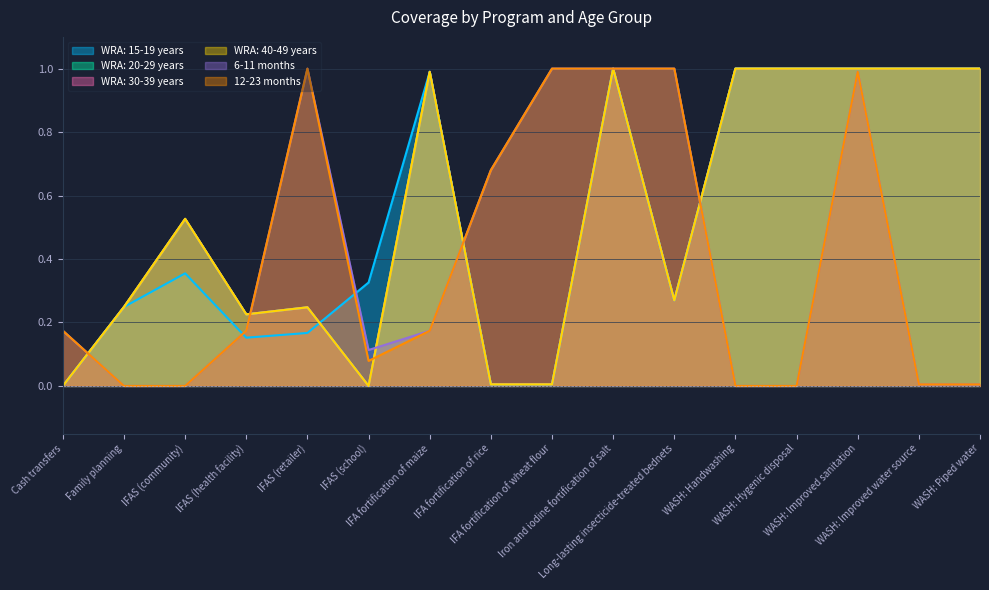

Between which two adjacent categories do WRA: 15-19 years and 12-23 months first intersect?

Cash transfers and Family planning